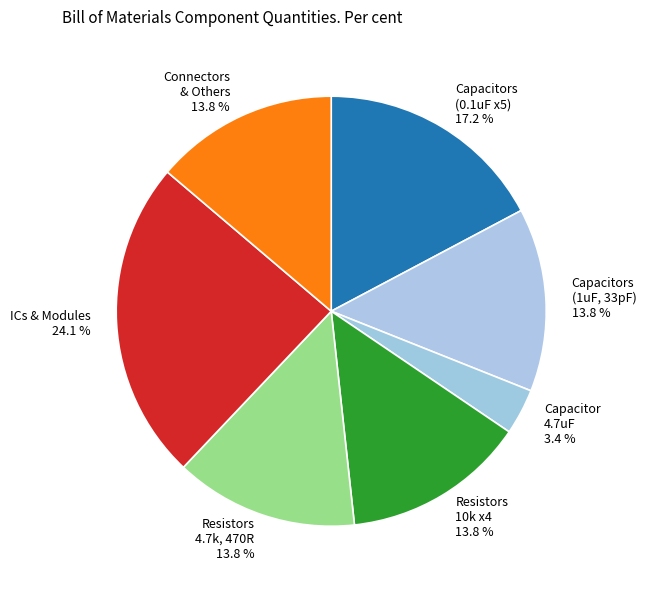

Is there a majority slice in this chart?

No